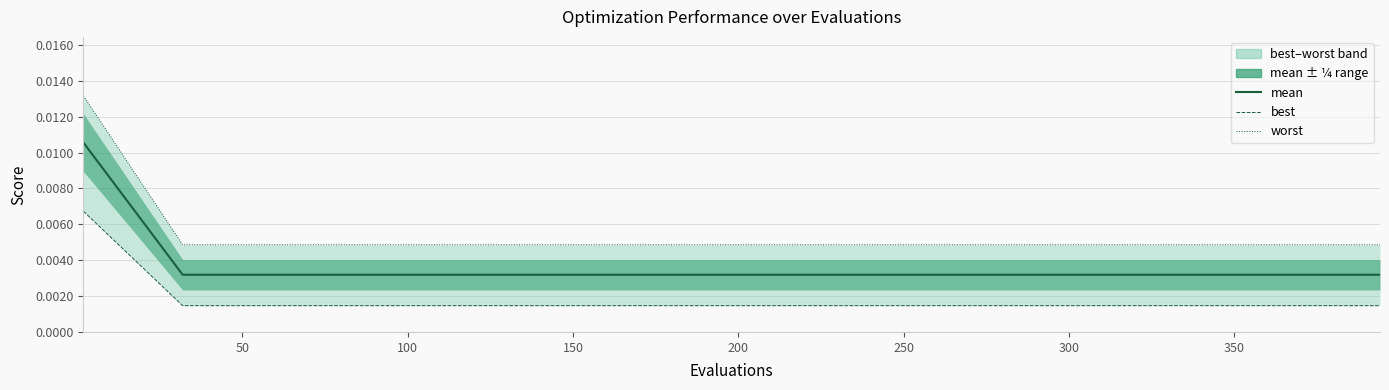

Is it true that mean equals 0.0 at 250?

True